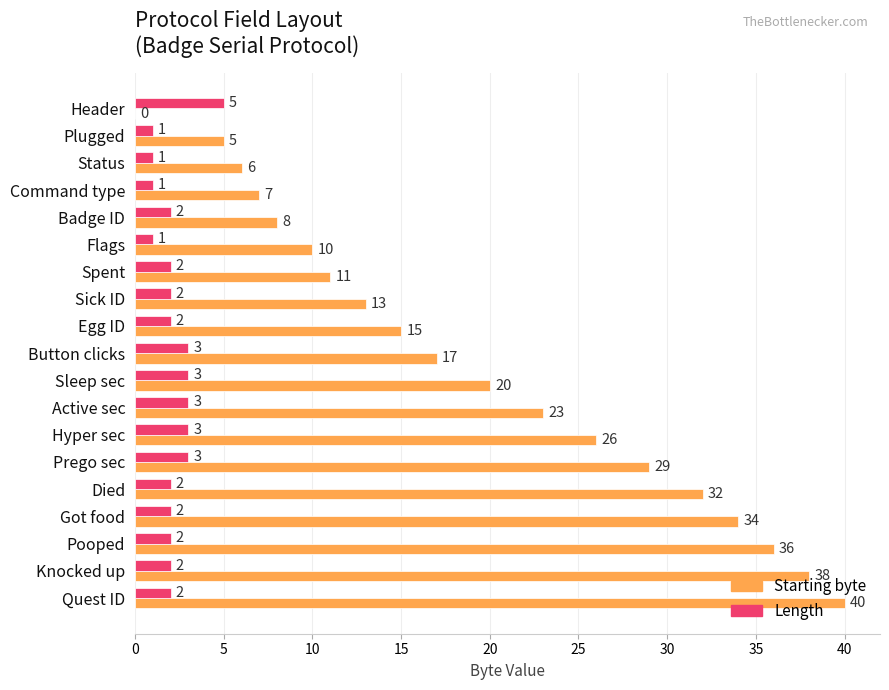

What is the sum of all Starting byte values?

370